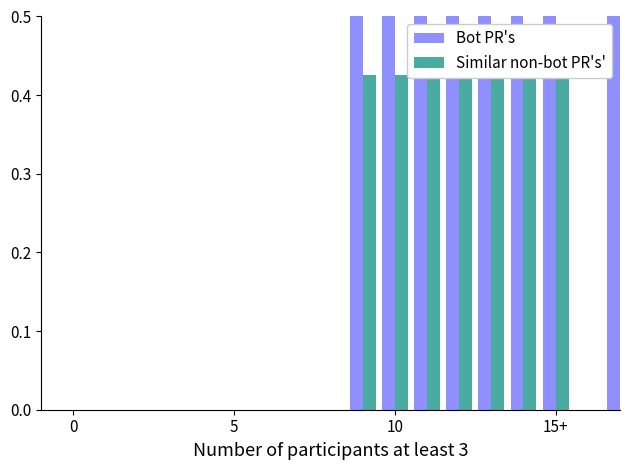

At 15+, list the series in order from smallest to largest.

Similar non-bot PR's', Bot PR's